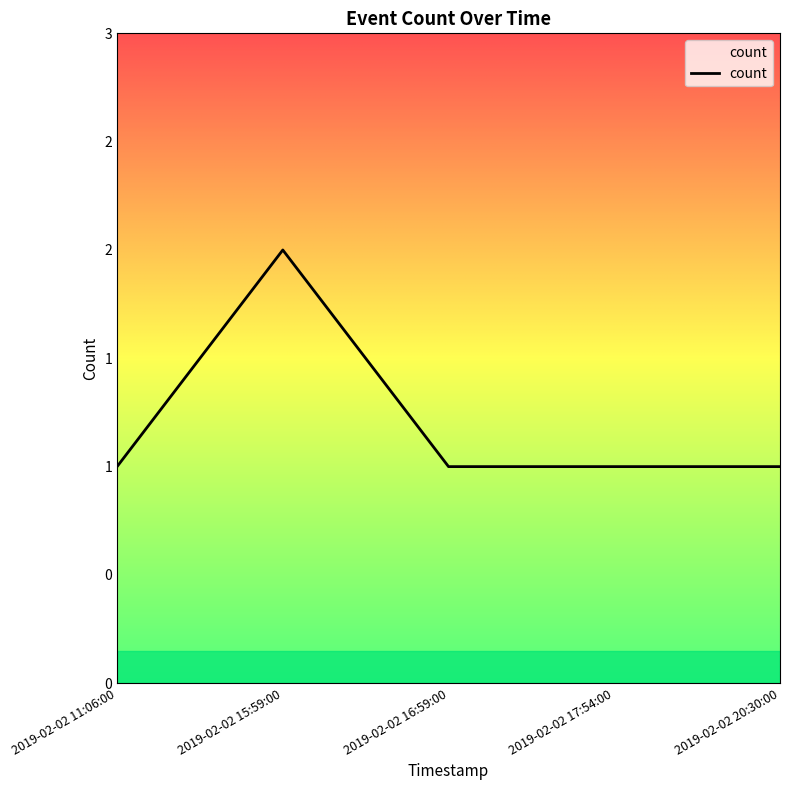

Reading right to left, extract all data points from this chart.

1	1	1	2	1